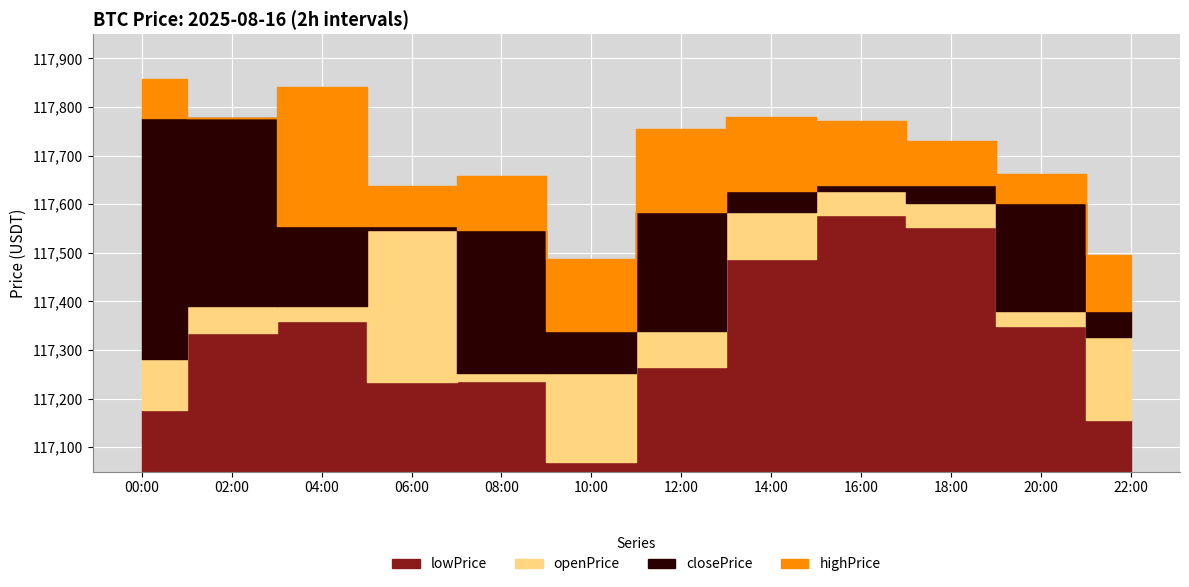

What is the difference between the maximum and minimum values in the highPrice series?

370.2